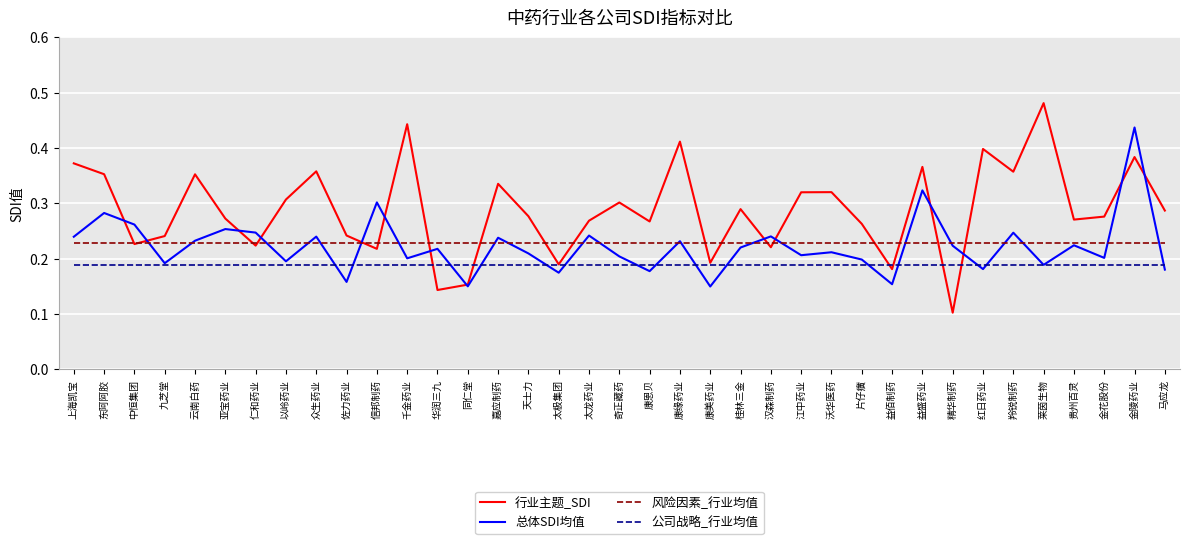

At which category does 行业主题_SDI reach its first local valley?

中恒集团